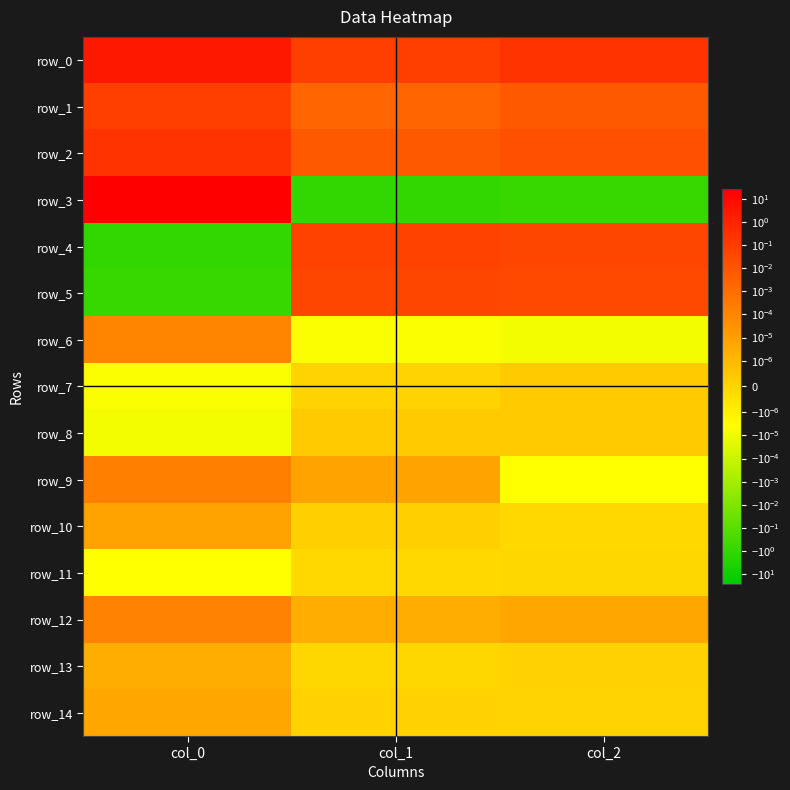

Reading left to right, extract all data points from this chart.

row_0: 2.5	0.1	0.2
row_1: 0.1	0.0	0.0
row_2: 0.2	0.0	0.0
row_3: 25.8	-1.2	-0.8
row_4: -1.2	0.1	0.0
row_5: -0.8	0.0	0.0
row_6: 0.0	-0.0	-0.0
row_7: -0.0	0.0	0.0
row_8: -0.0	0.0	0.0
row_9: 0.0	0.0	-0.0
row_10: 0.0	0.0	-0.0
row_11: -0.0	-0.0	-0.0
row_12: 0.0	0.0	0.0
row_13: 0.0	-0.0	0.0
row_14: 0.0	0.0	0.0